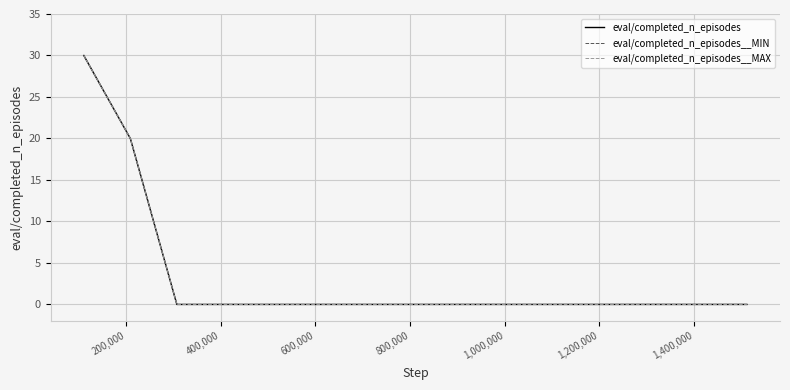

Is this an area chart (filled region under the line)?

No